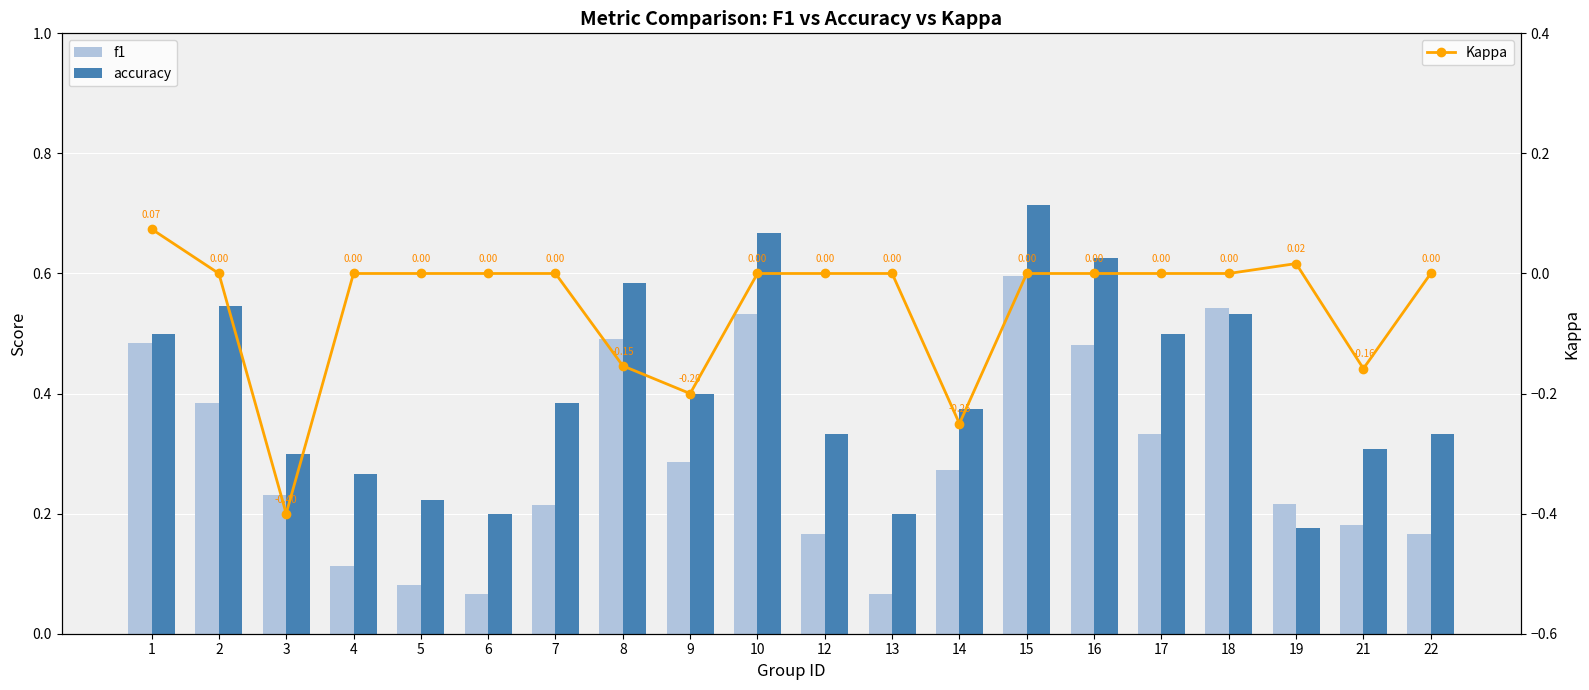

Is the value of Kappa at 12 greater than the value of accuracy at 6?

No